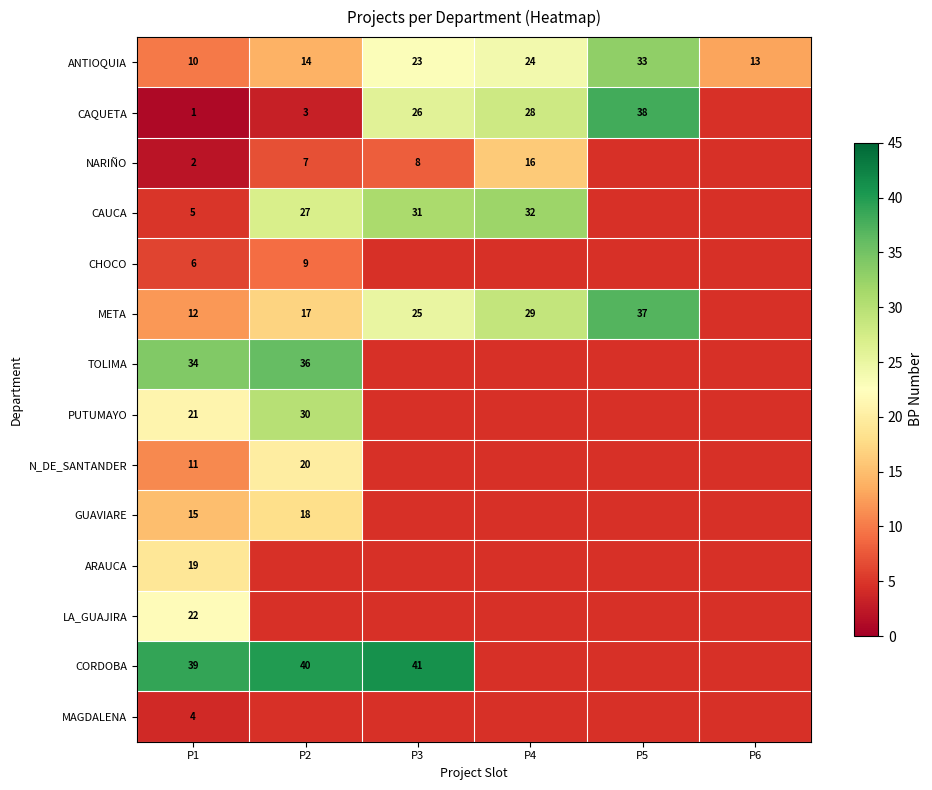

At which label is ANTIOQUIA closest to 21?

P3